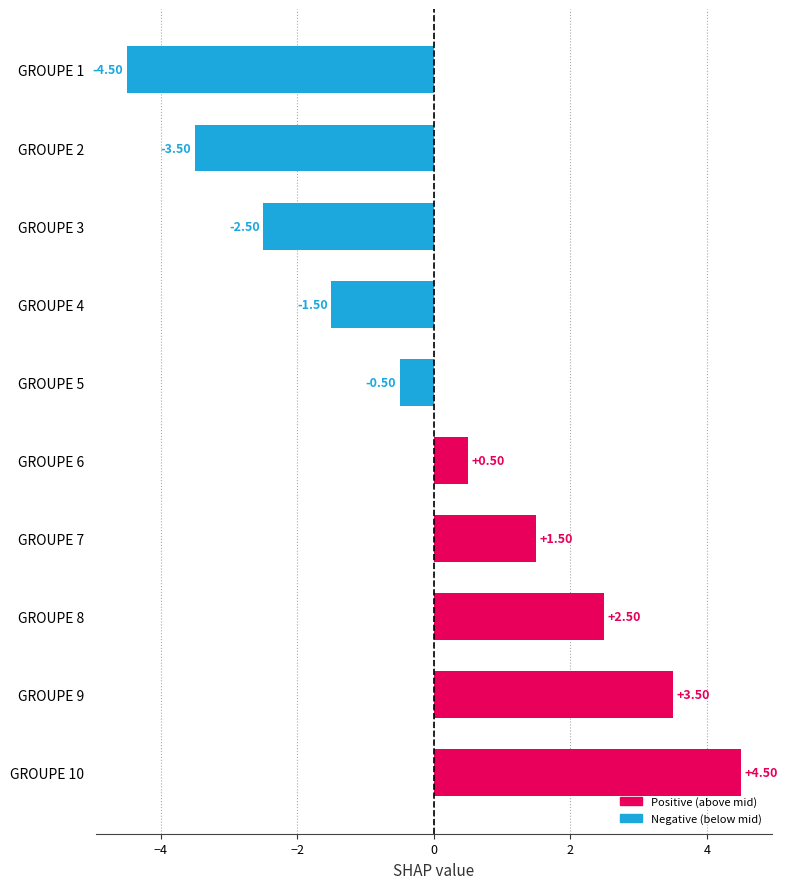

At which label is the value closest to 0?

GROUPE 5